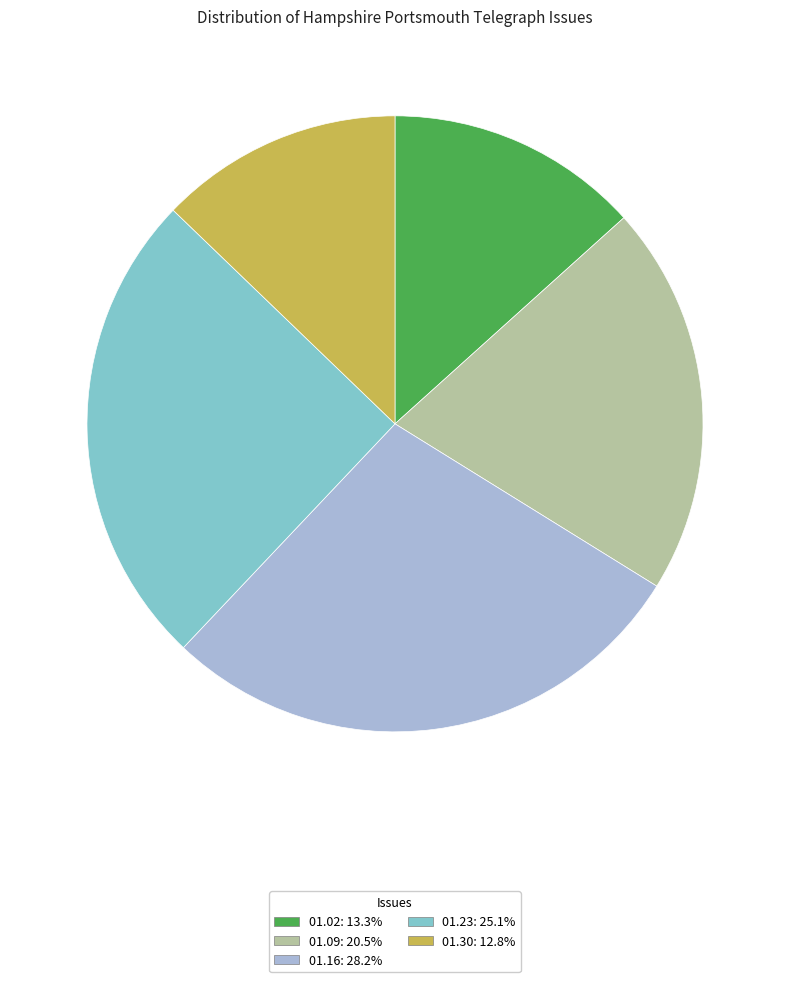

Does any single category account for the majority?

No